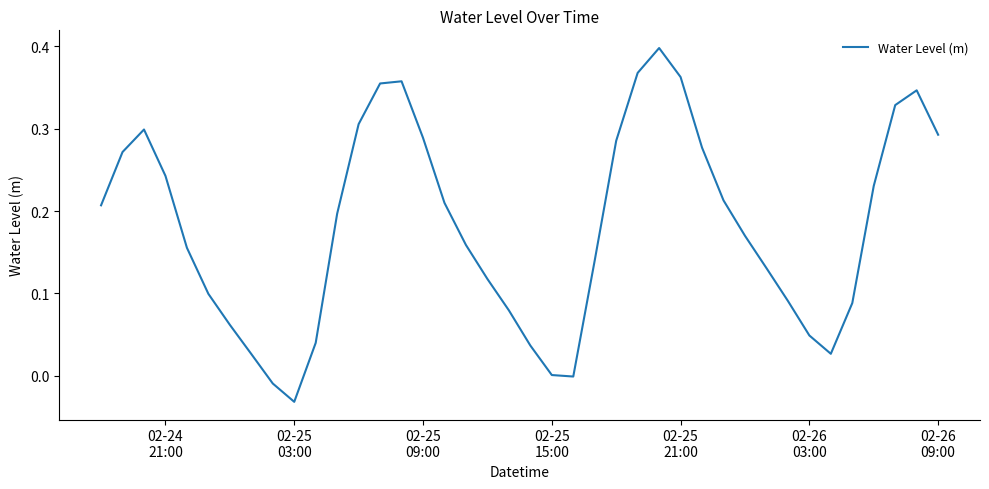

How many lines are shown in the chart?

1